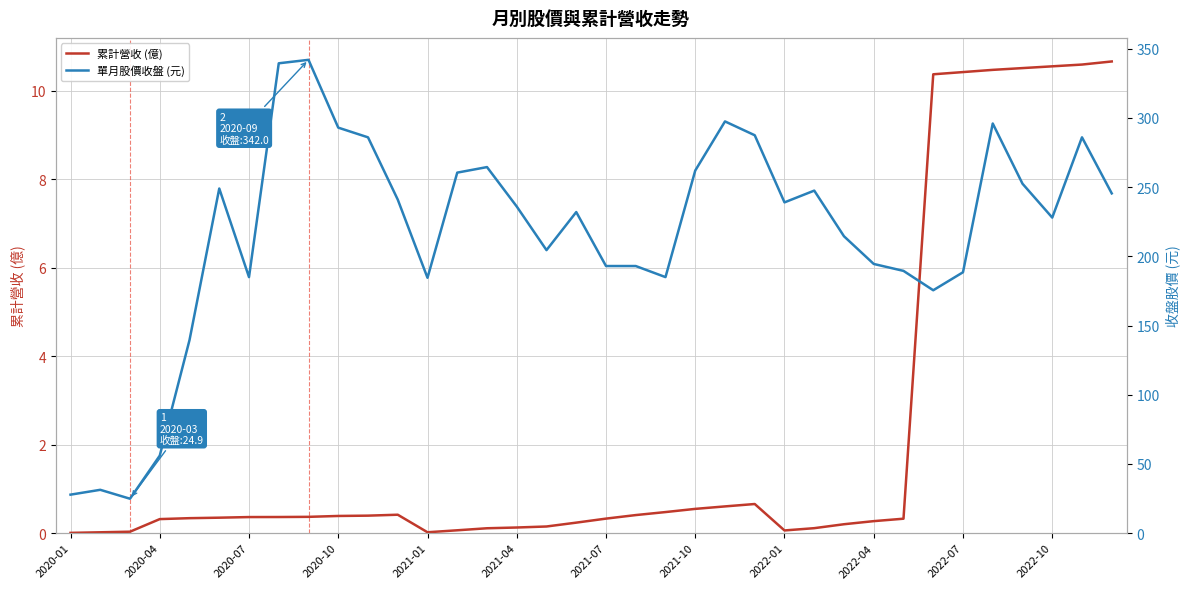

True or false: 累計營收 (億) and 單月股價收盤 (元) intersect in this chart.

False